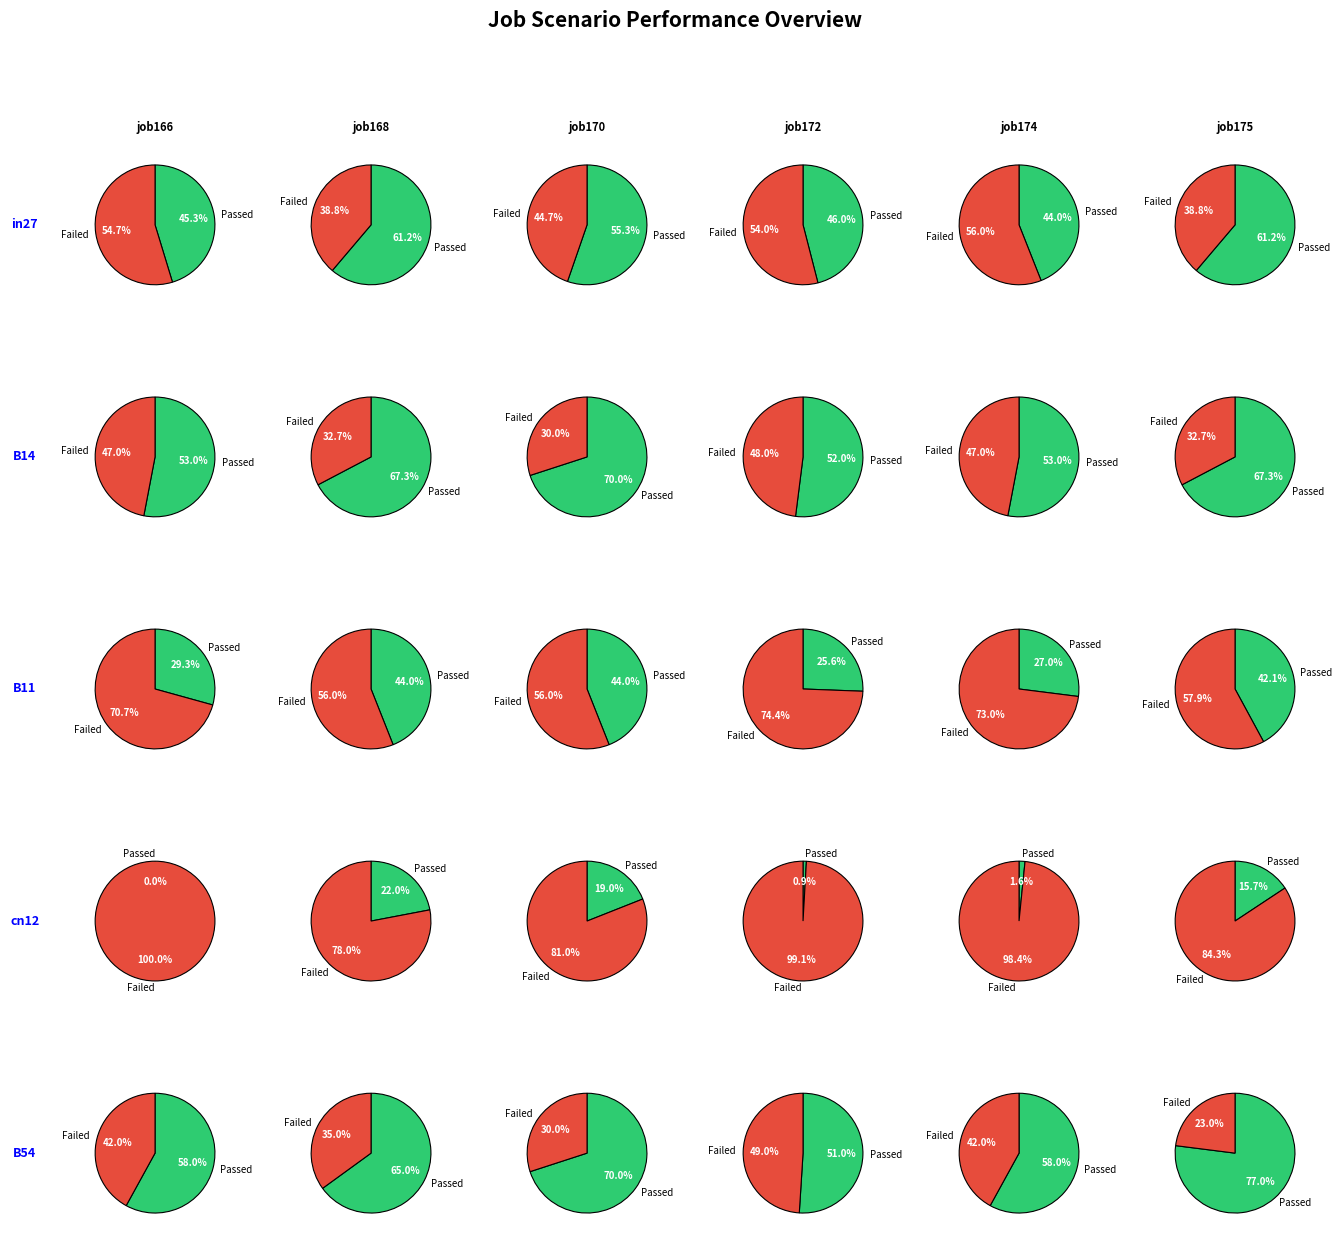

To the nearest percent, what is the difference between the 2 and 3 slice percentages?

31%